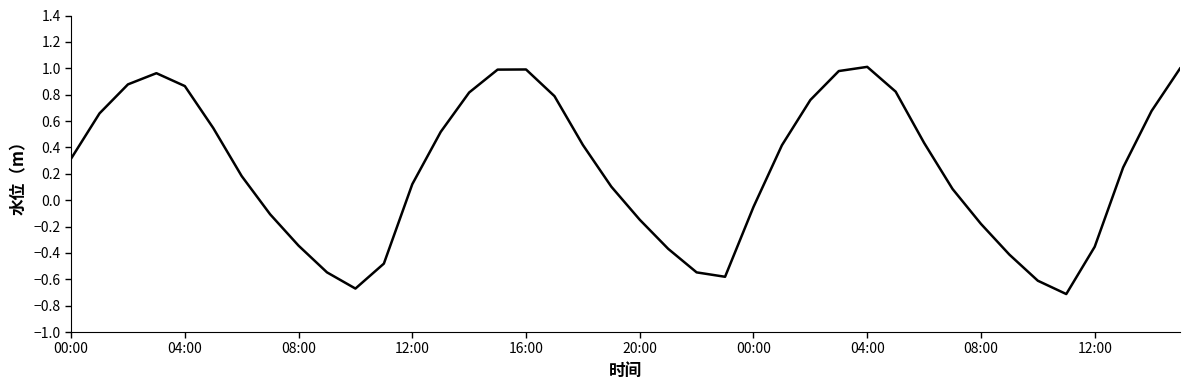

What is the sum of all values?

9.5